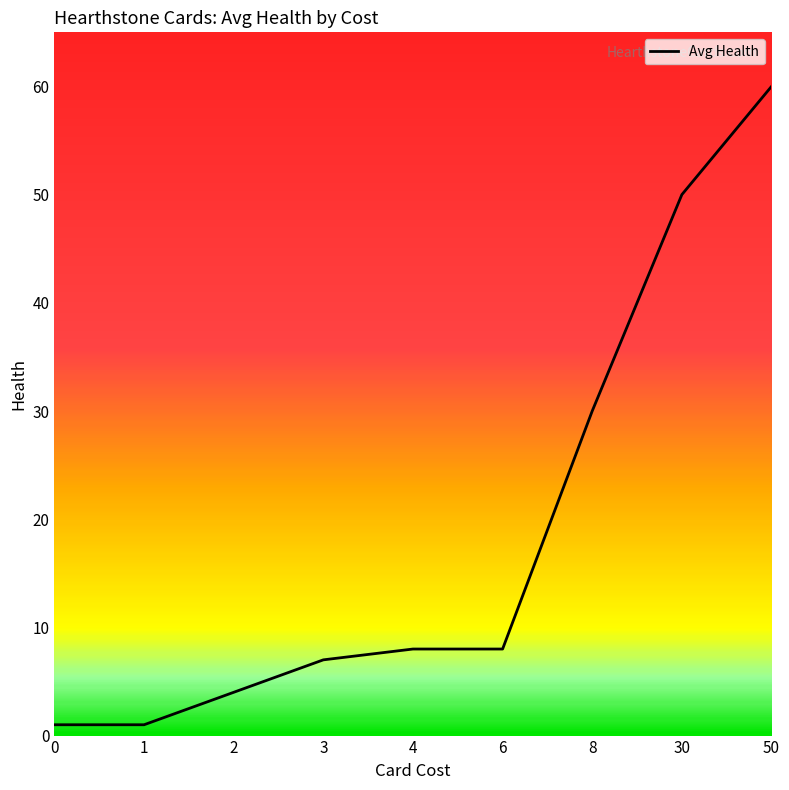

Reading left to right, list all the values displayed in this chart.

1	1	4	7	8	8	30	50	60